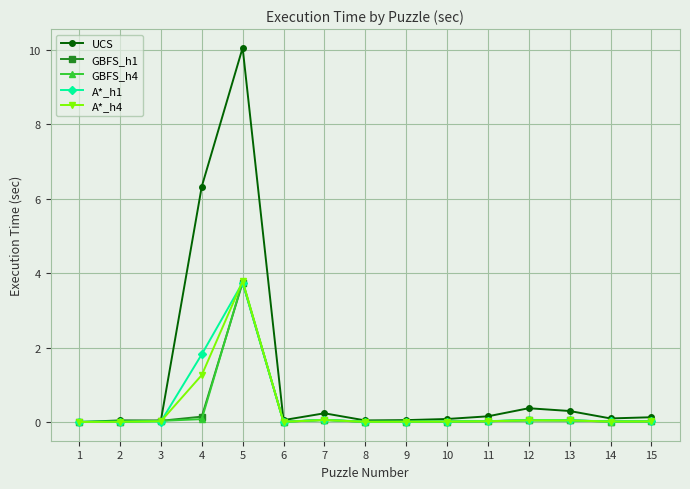

What is the maximum value shown in the chart?

10.1